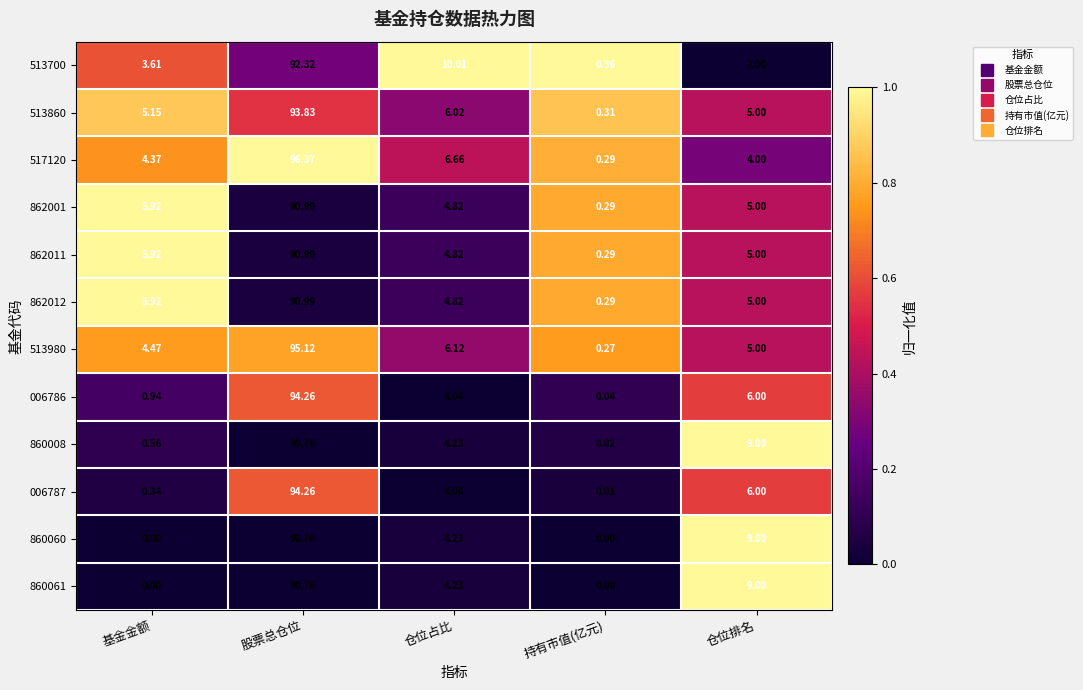

At which label does 862001 reach its minimum?

持有市值(亿元)